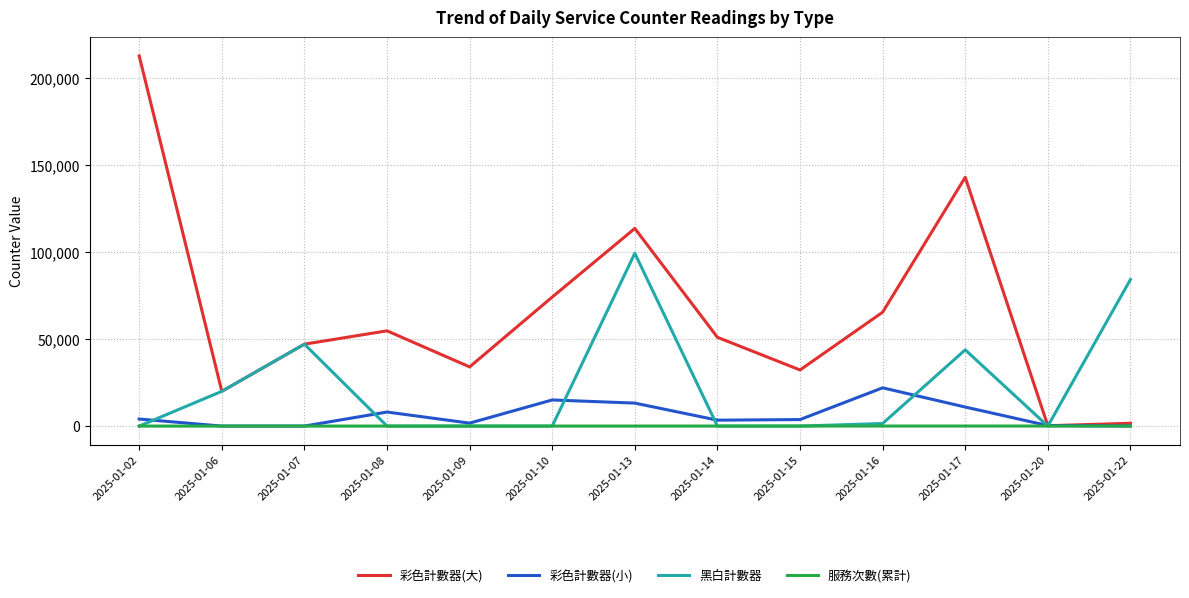

Which series changed the most between 2025-01-14 and 2025-01-22?

黑白計數器